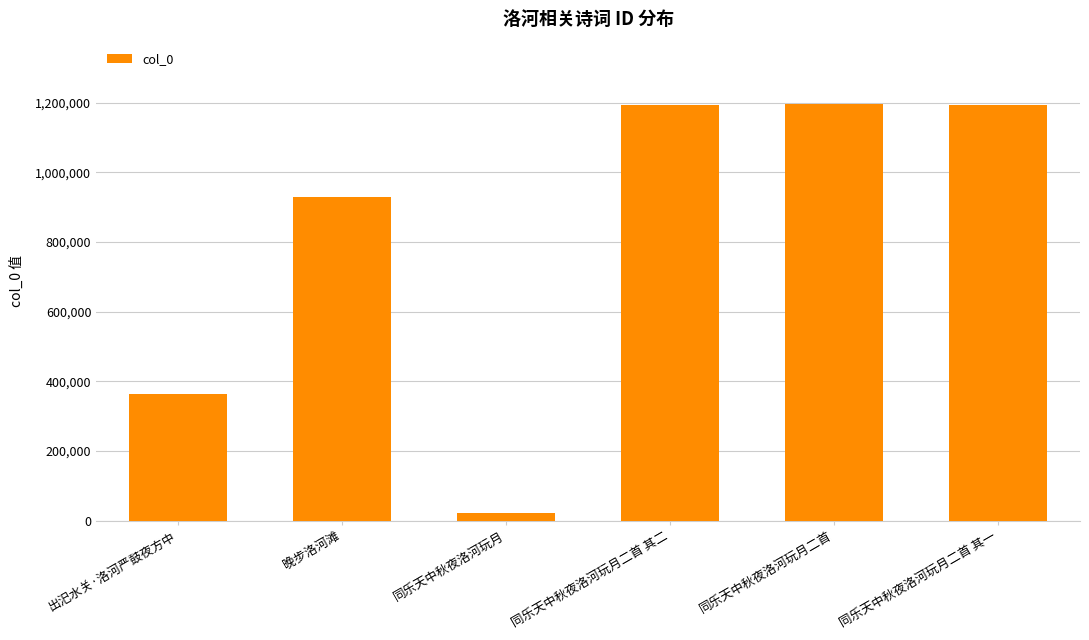

What is the greatest value displayed?

1195495